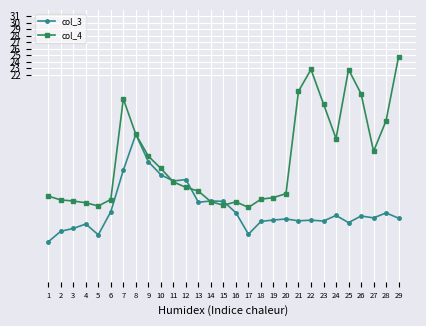

At 15, list the series in order from largest to smallest.

col_3, col_4